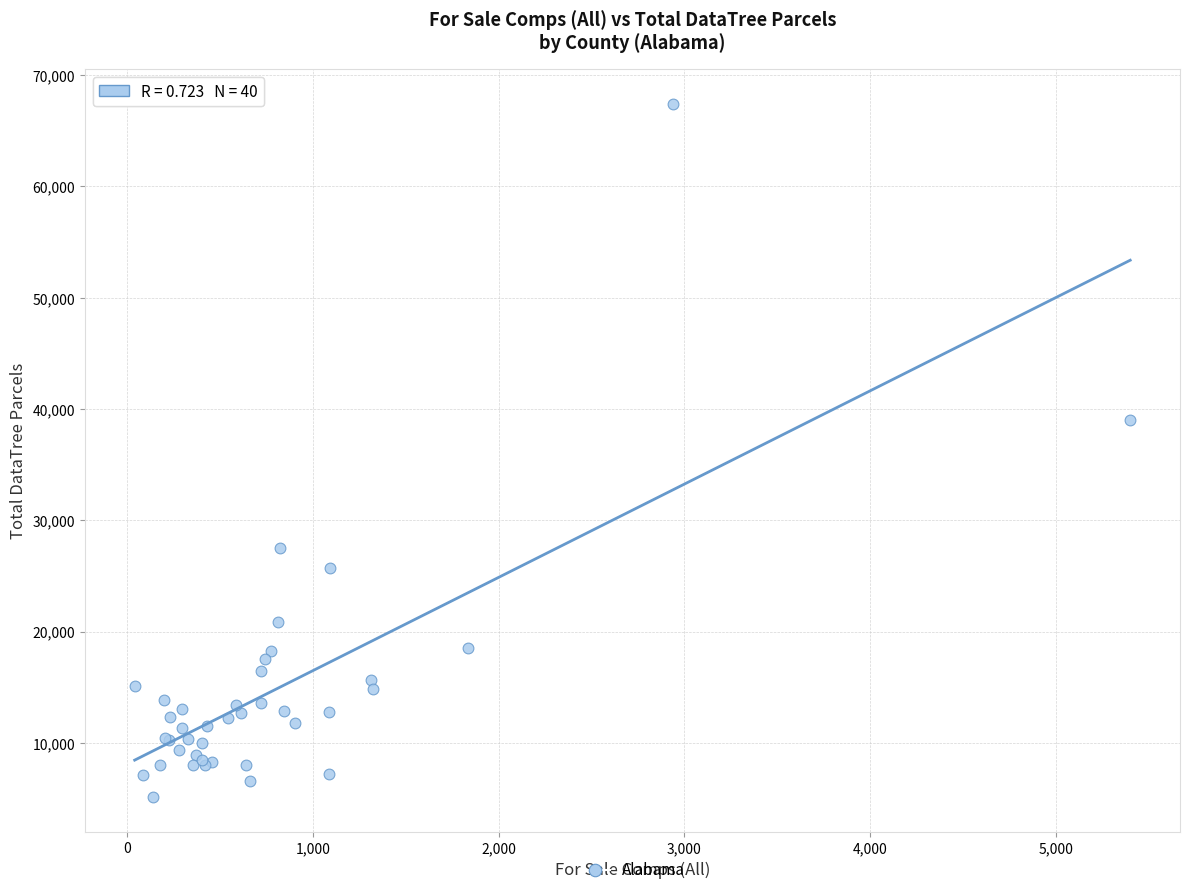

What Y value in the scatter plot is closest to 36278?

38984